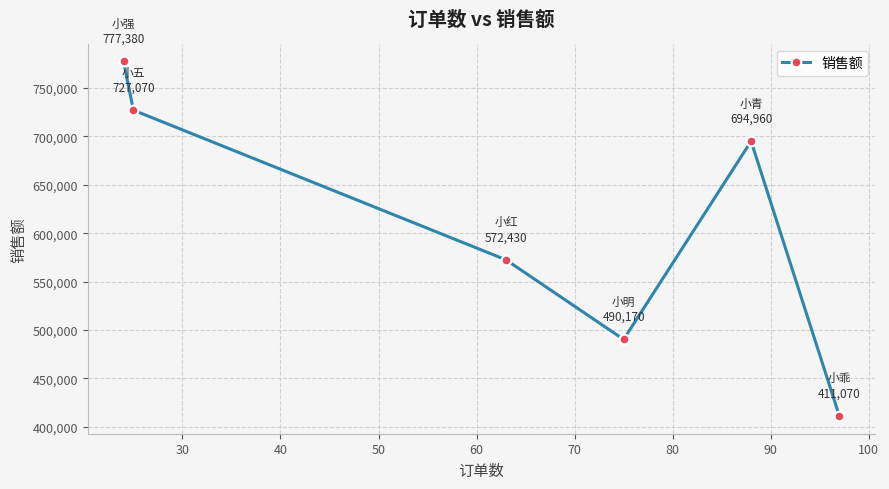

Reading left to right, extract all data points from this chart.

777380	727070	572430	490170	694960	411070